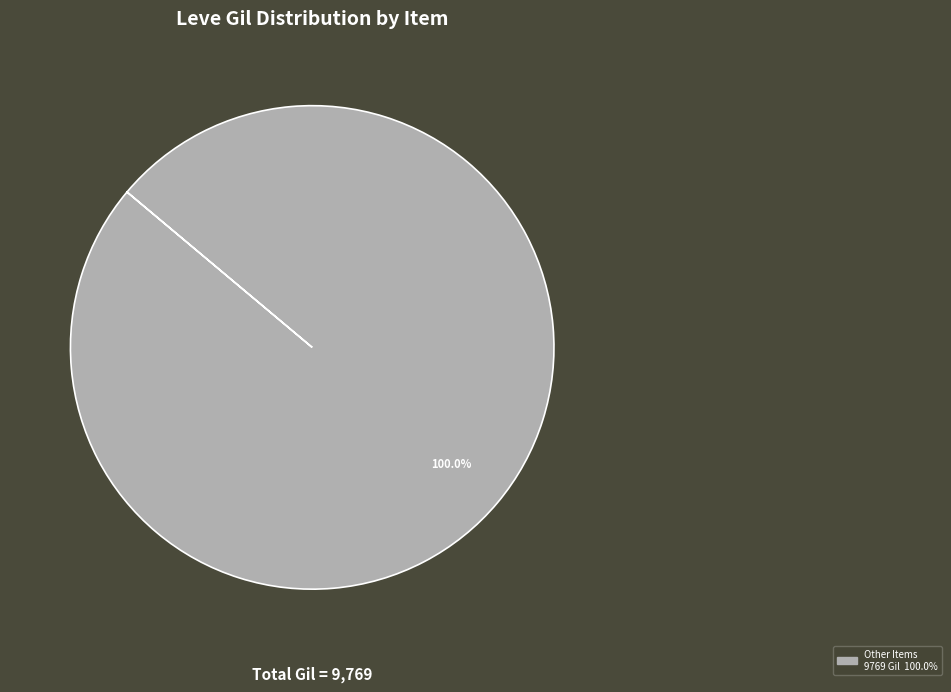

Does any single category account for the majority?

Yes